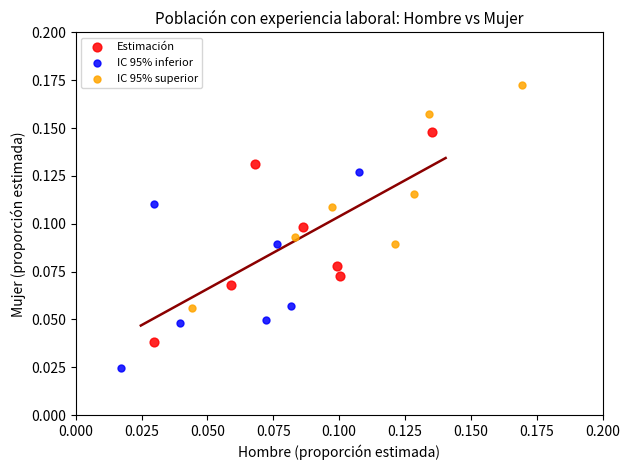

Which series reaches the maximum Y coordinate?

IC 95% superior